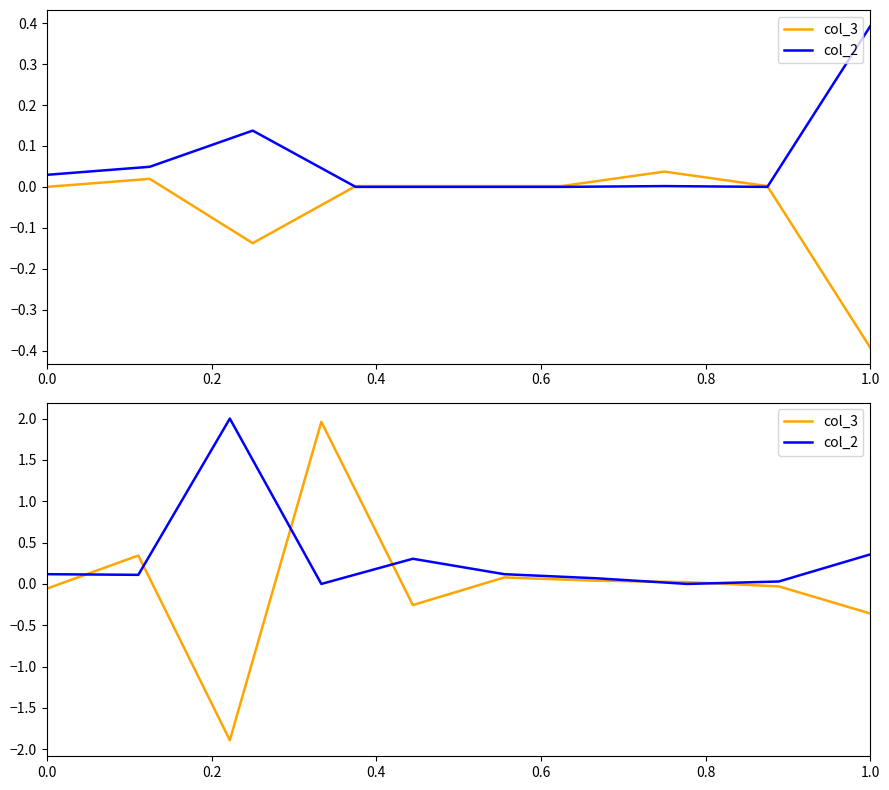

How many values in the col_3 series are below 0?

5